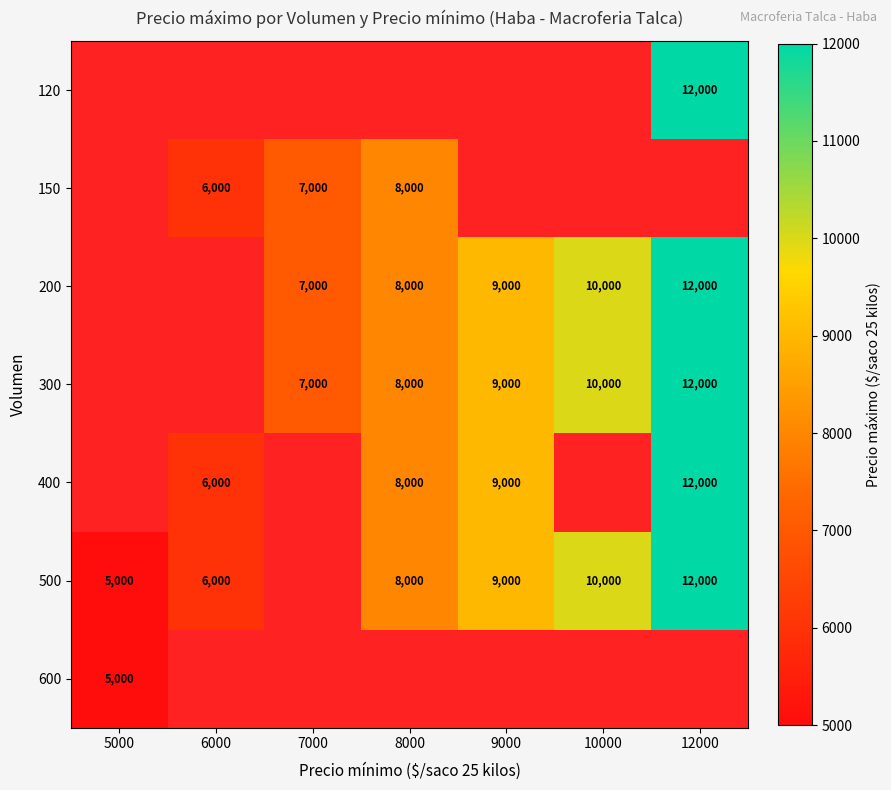

What is the sum of the 400 values at 9000 and 8000?

17000